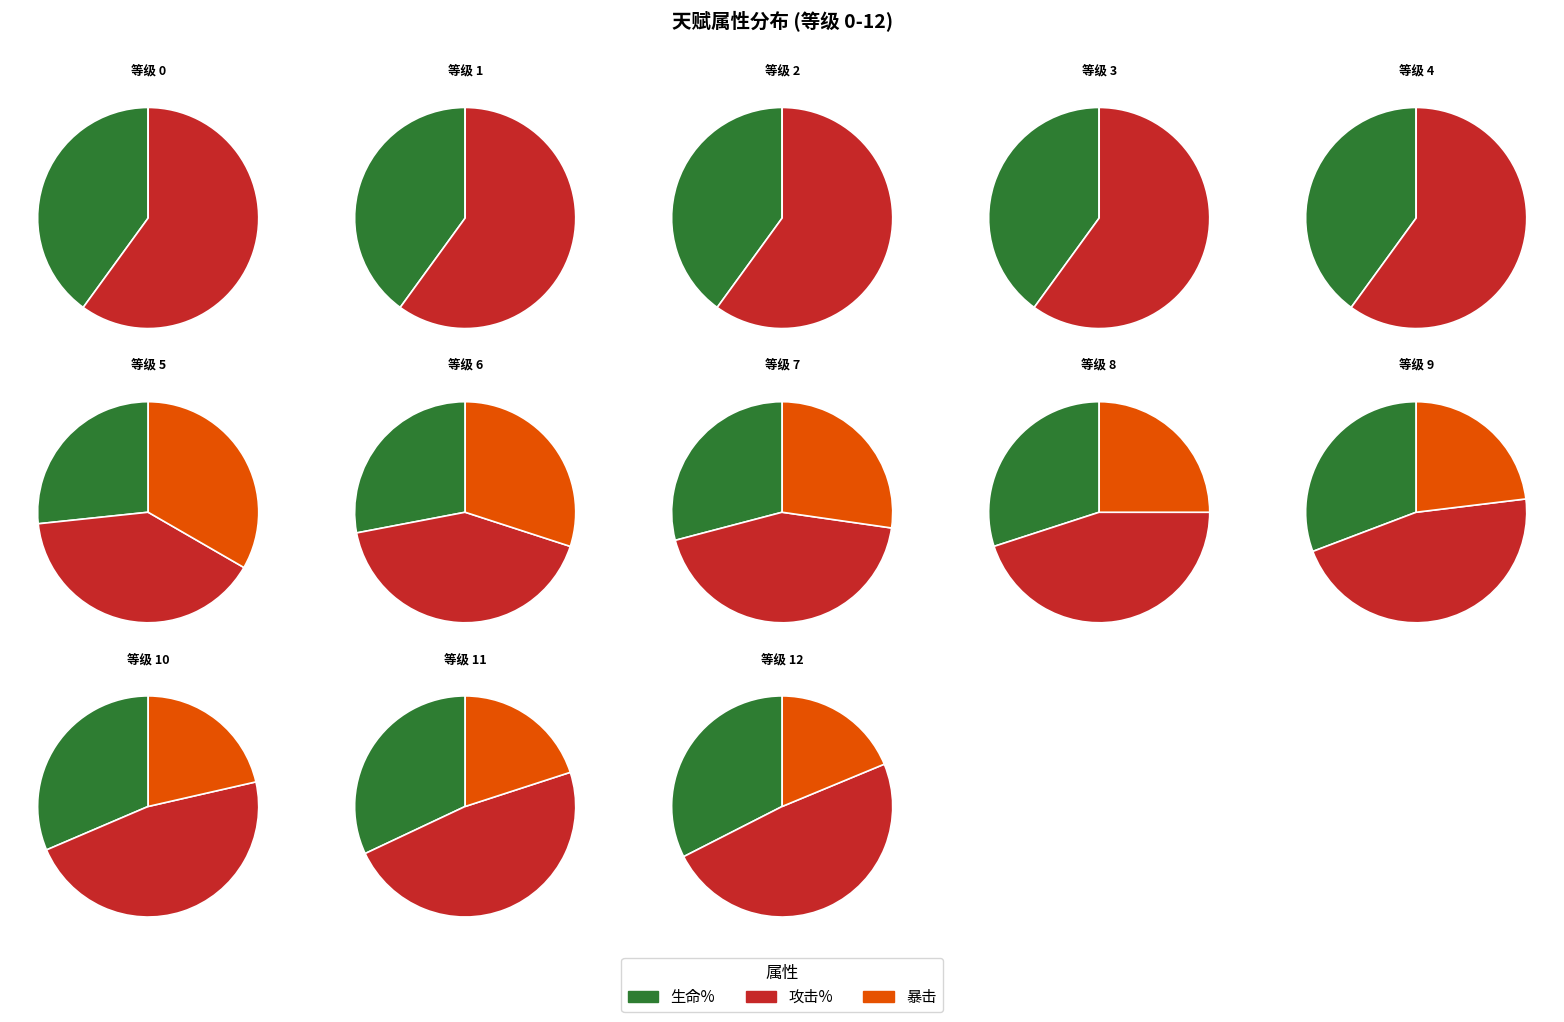

Do 10 and 0 together represent more than half of the pie?

No